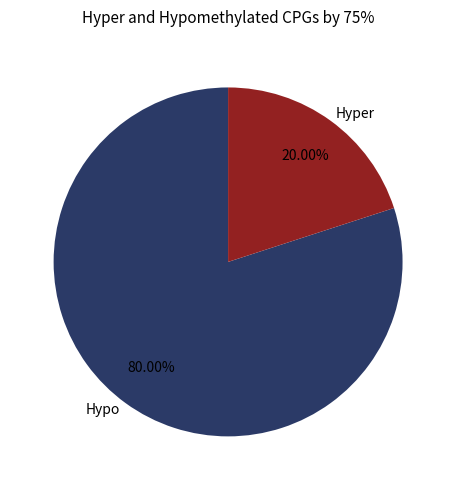

Between Hypo and Hyper, which is larger?

Hypo